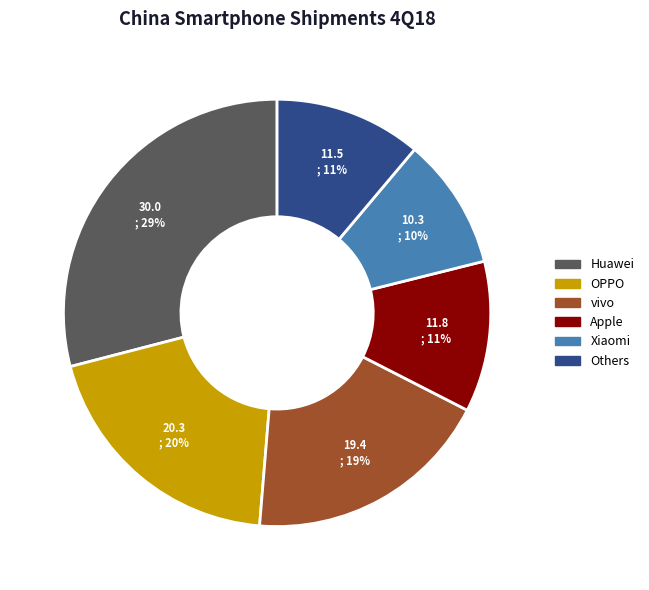

Approximately how many times larger is the value at Others compared to Apple?

1.0